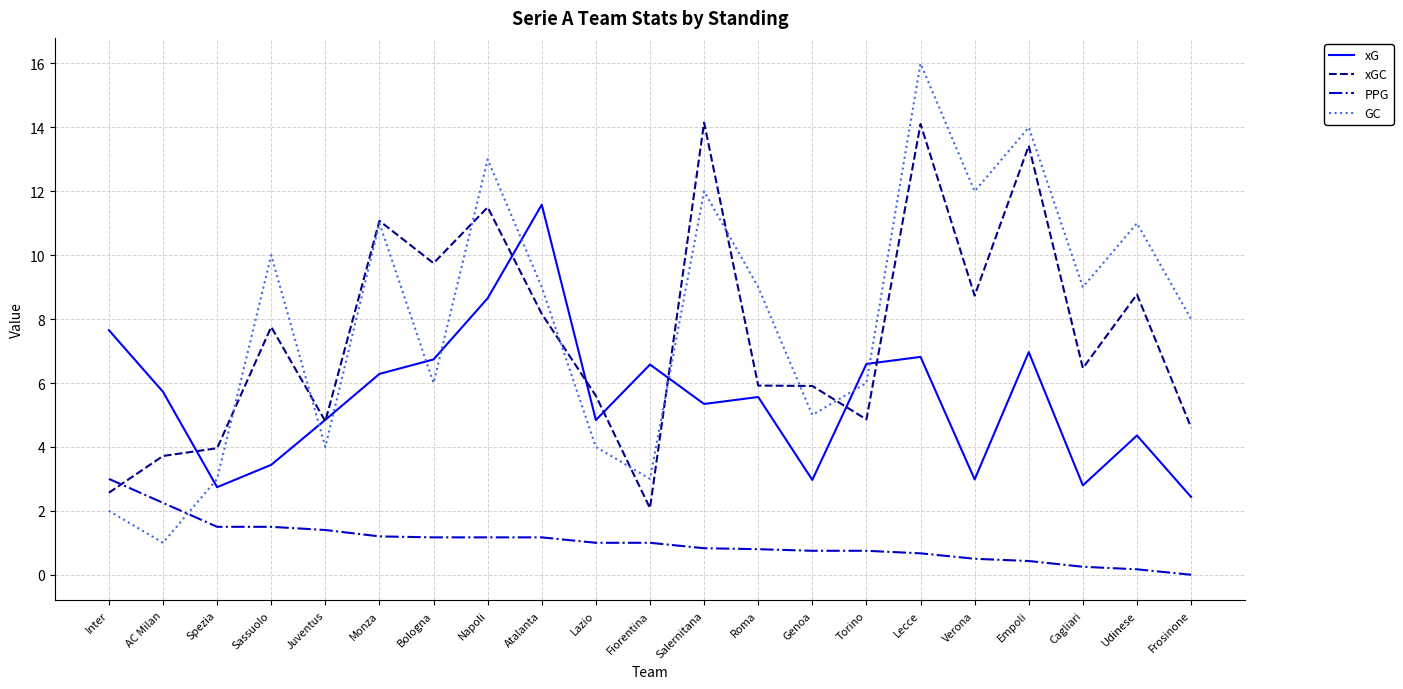

Is it true that xG equals 6.6 at Fiorentina?

True